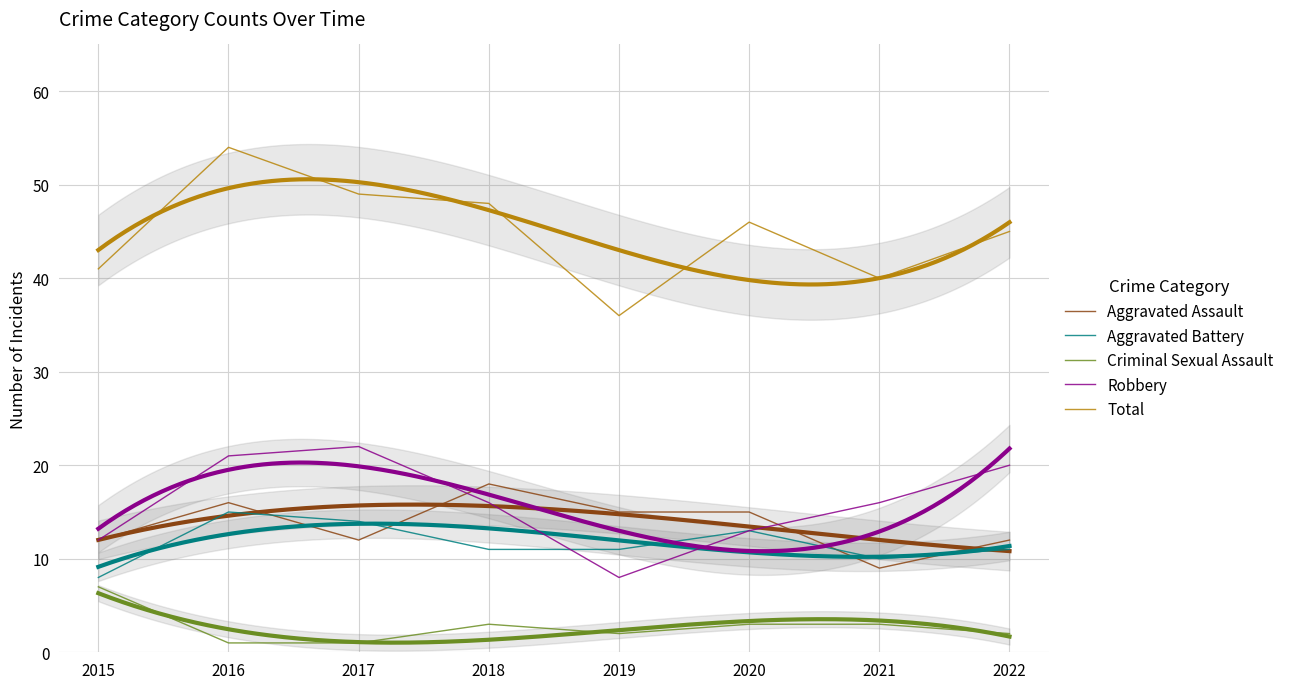

What is the difference between the second highest and second lowest values in the Aggravated Assault series?

4